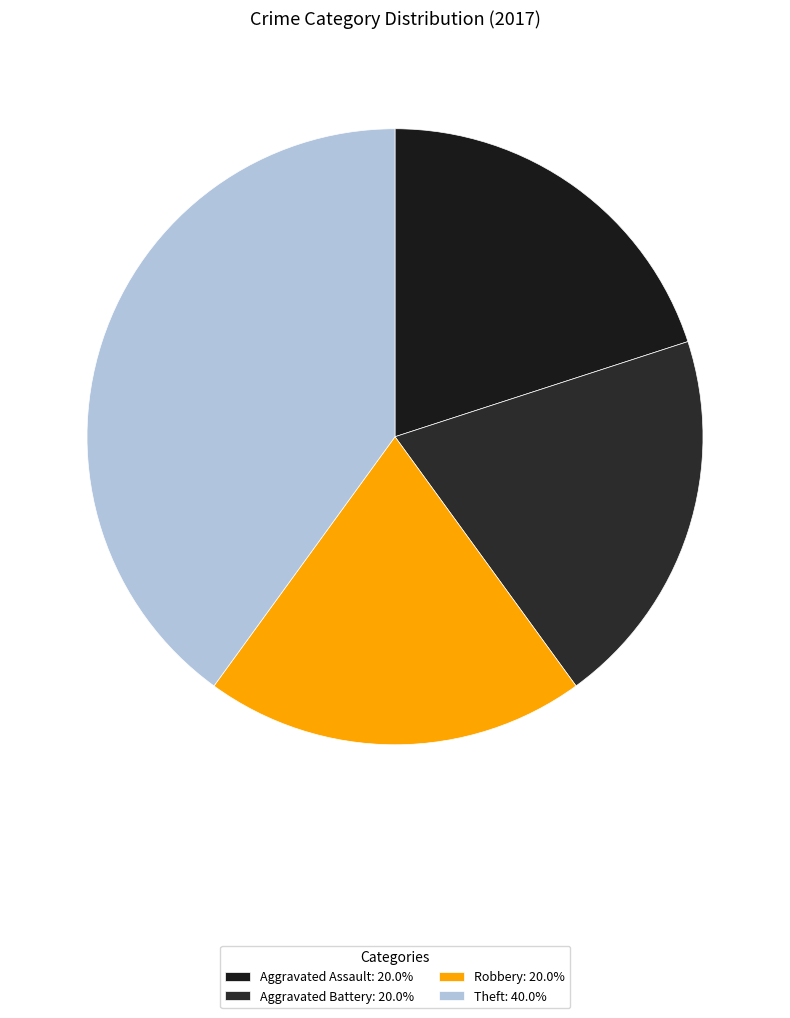

To the nearest percent, what portion does Aggravated Assault represent?

20%